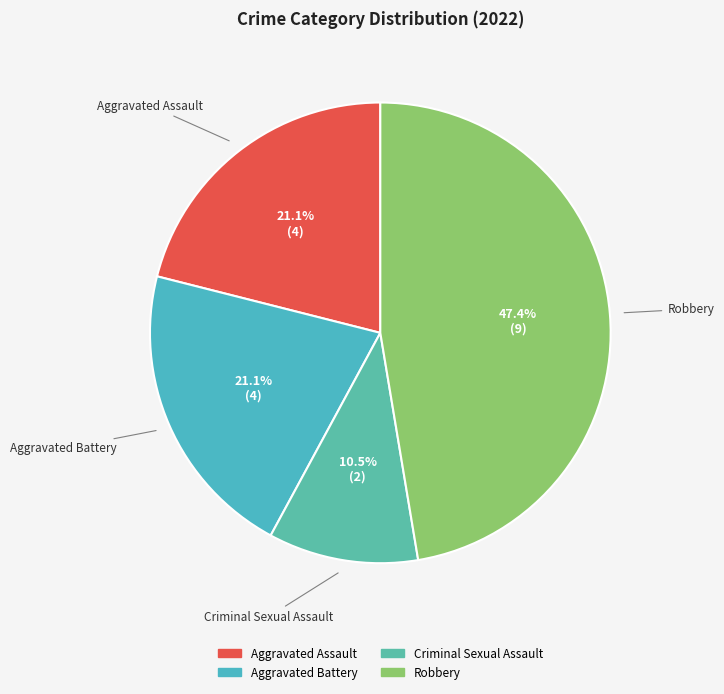

How many slices are in this pie chart?

4